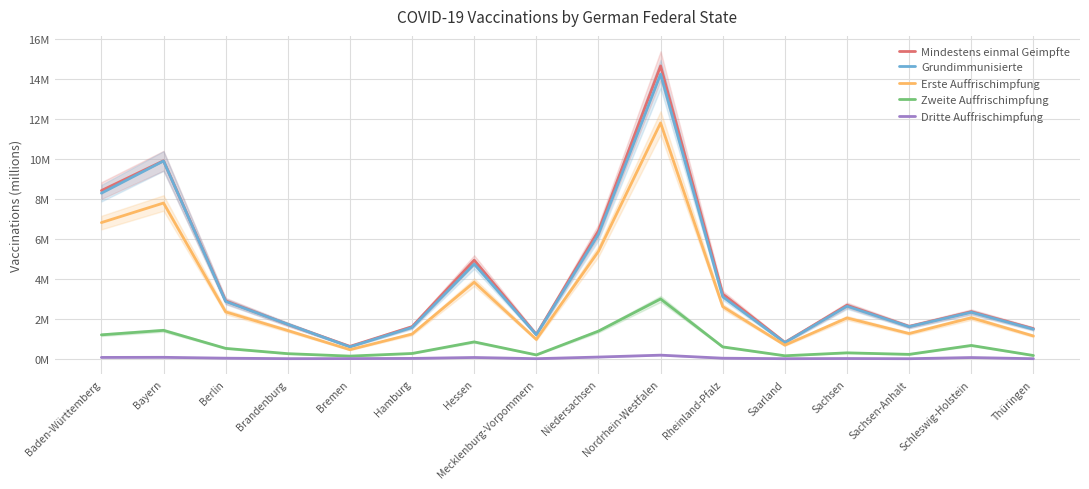

Is it true that Erste Auffrischimpfung equals 8.2 at Niedersachsen?

False